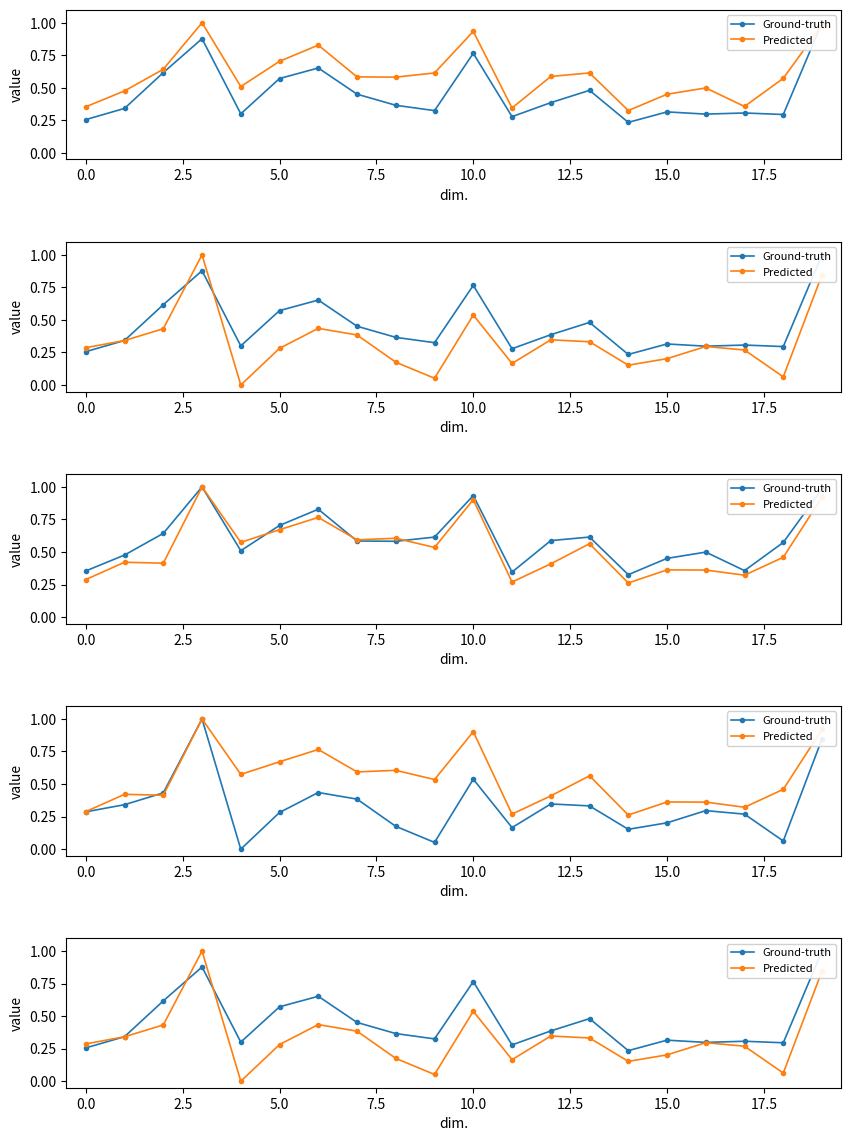

Is this an area chart (filled region under the line)?

No